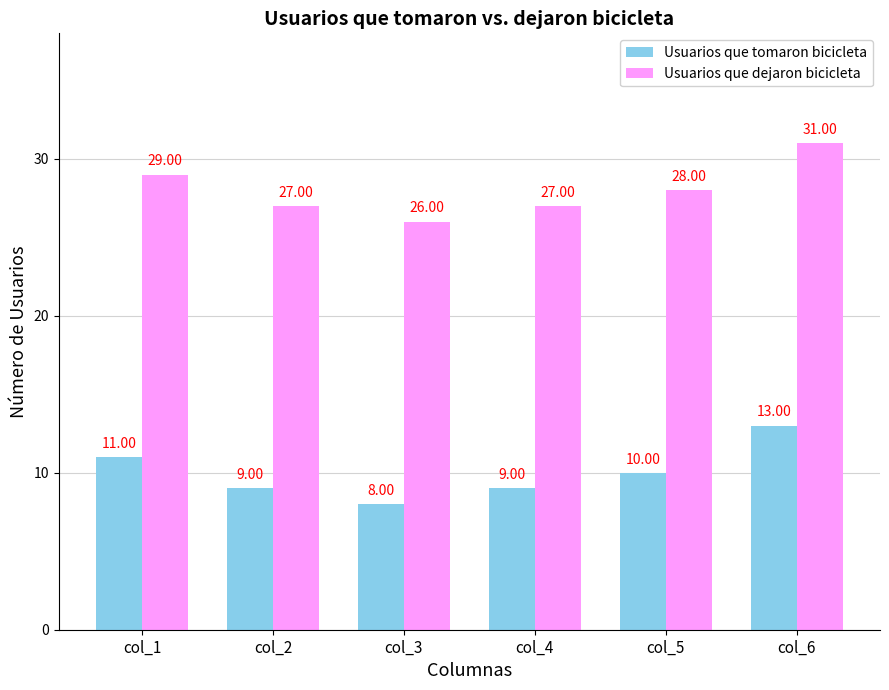

At which category is the sum across all series the highest?

col_6